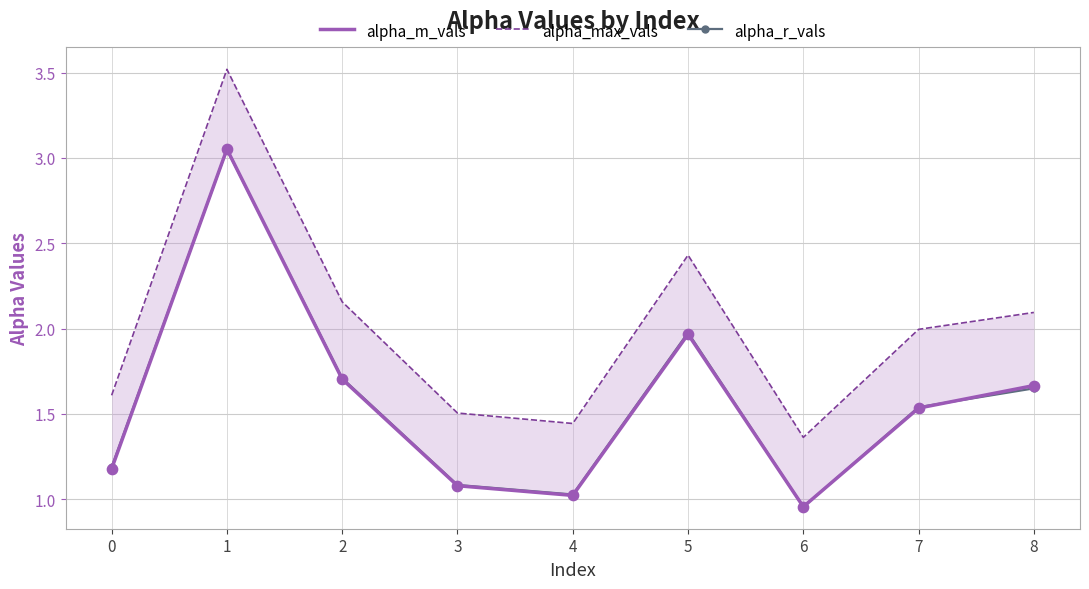

Which series contains the lowest Y value?

alpha_r_vals